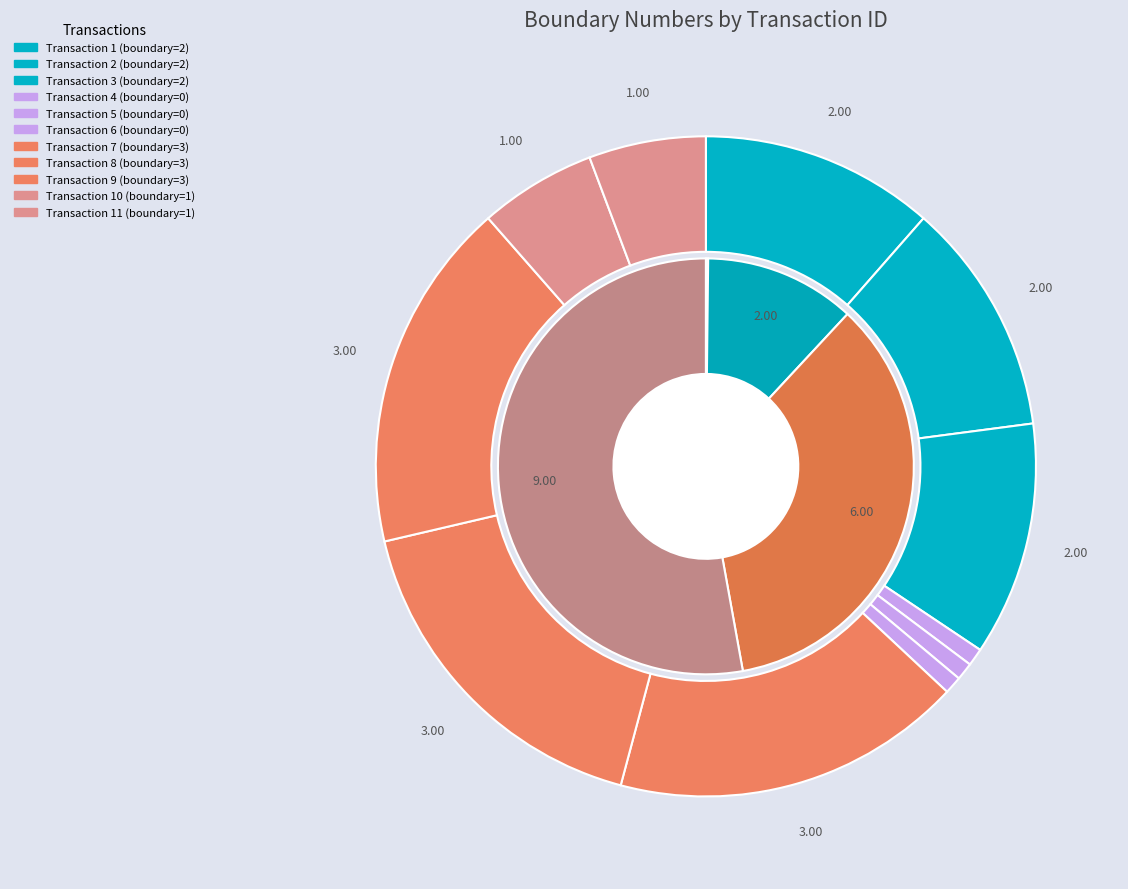

What is the largest slice in the pie chart?

7